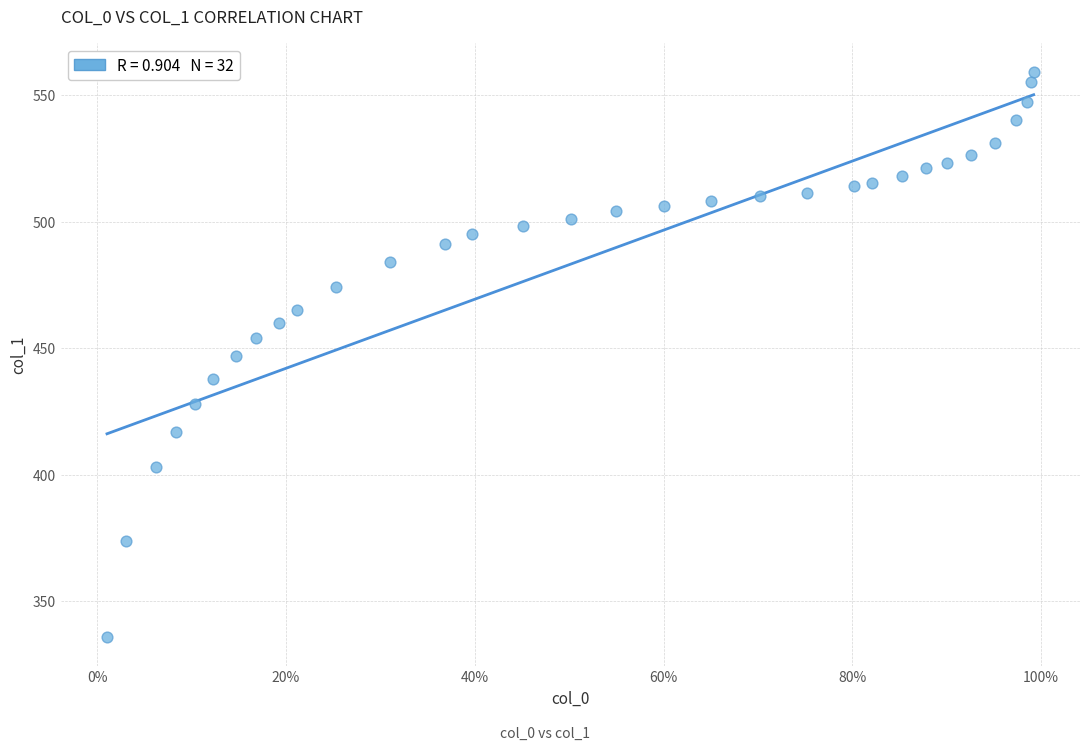

What is the range of Y values (max minus min)?

223.6